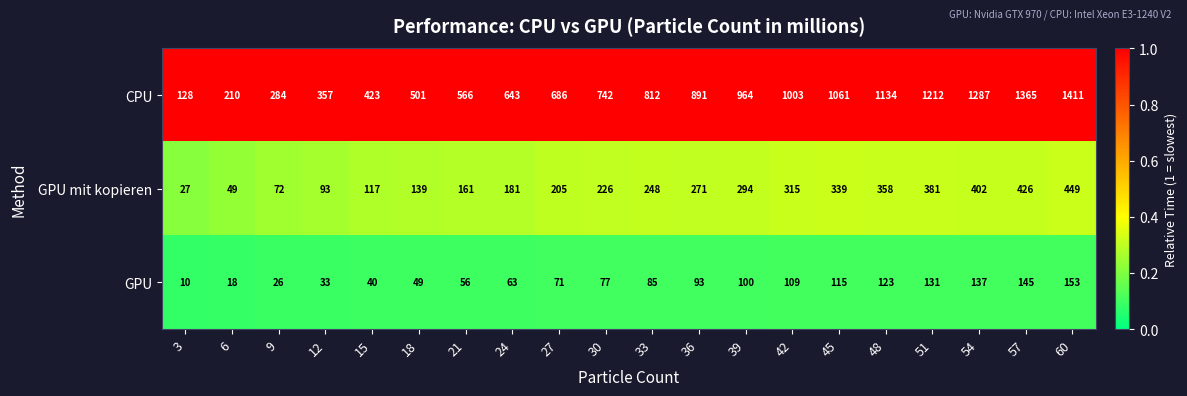

Which series has the largest total across all categories?

CPU